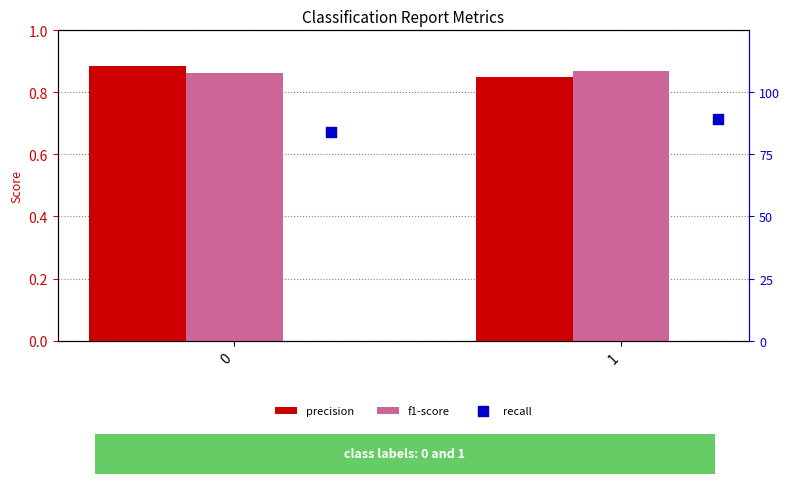

Which series reaches the maximum Y coordinate?

recall